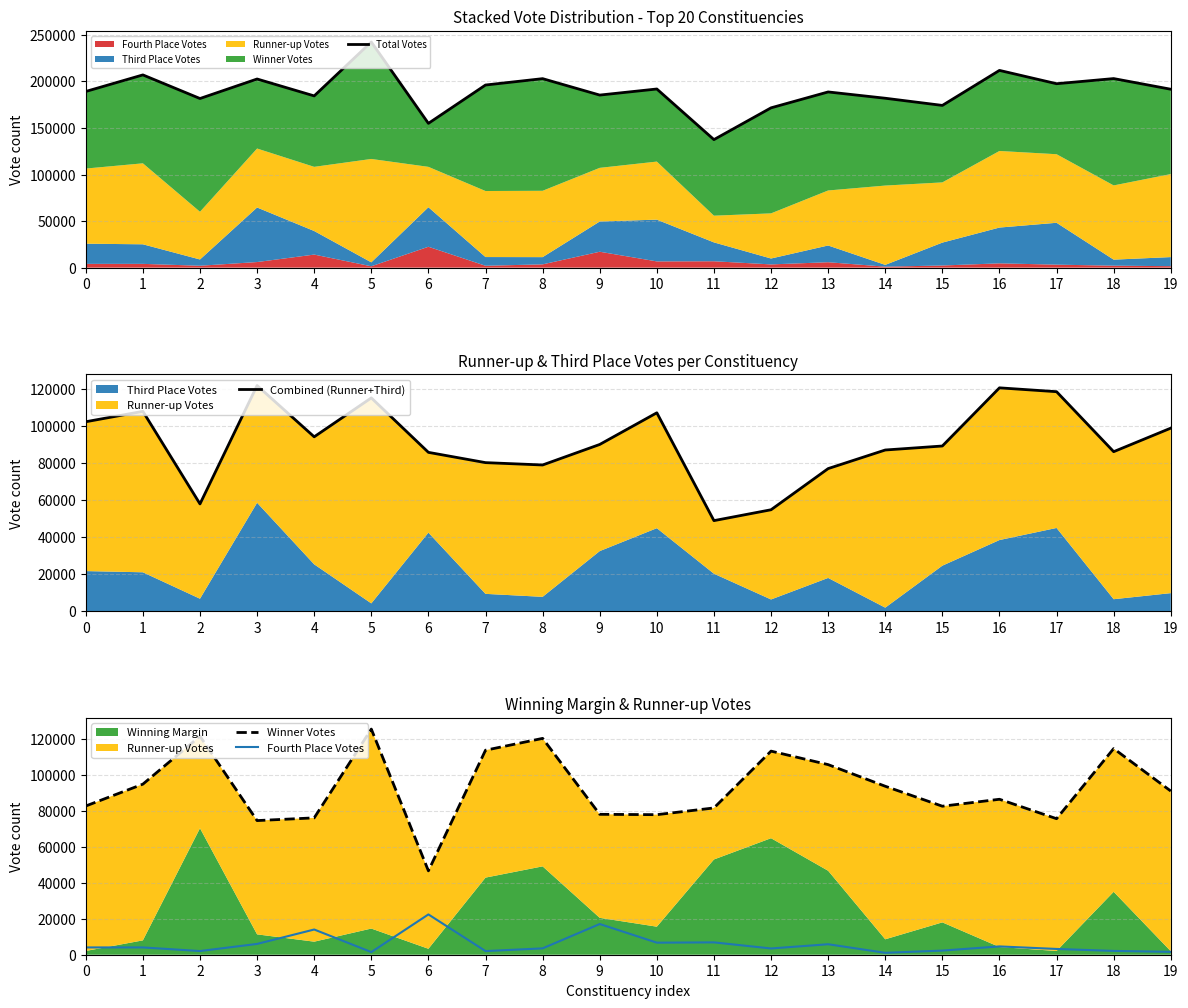

Reading right to left, what are all the values shown in this chart?

Total Votes: 191563	203003	197489	211789	174188	181890	188653	171585	137477	191821	185289	202920	196086	154910	242273	184401	202557	181595	206944	189163
Combined (Runner+Third): 98886	86171	118576	120657	89235	87072	77028	54794	48920	107173	90067	78983	80252	85804	115227	94203	121896	57943	107953	102338
Winner Votes: 91092	114714	75699	86515	82650	93757	105795	113310	81689	77941	78137	120403	113809	46679	125575	76166	74652	121605	94931	82770
Fourth Place Votes: 1585	2118	3214	4617	2303	1061	5830	3481	6868	6707	17085	3534	2025	22427	1471	14032	6009	2047	4060	4055